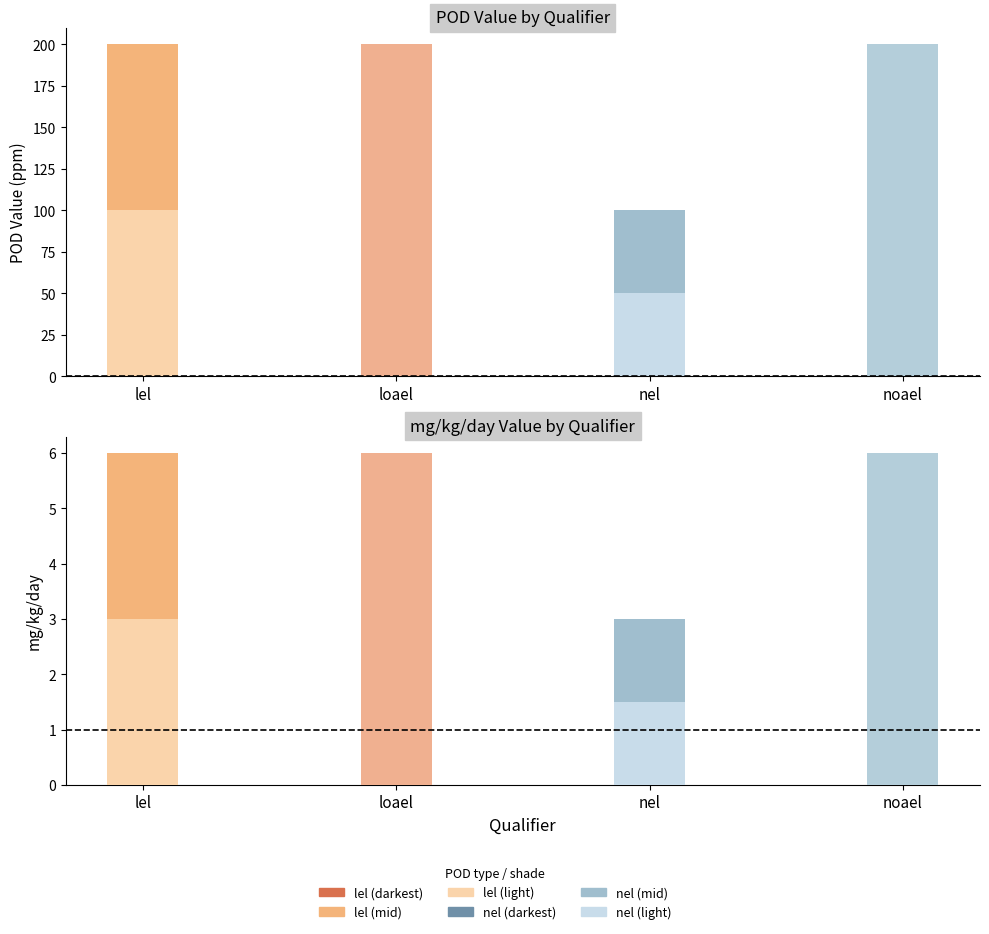

Between 1 and 4, which is larger?

1